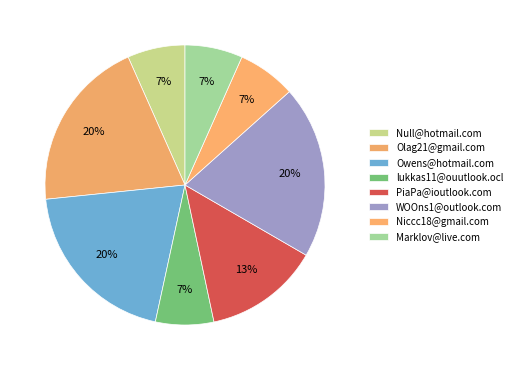

What is the ratio of the value at Null@hotmail.com to the value at PiaPa@ioutlook.com?

0.5